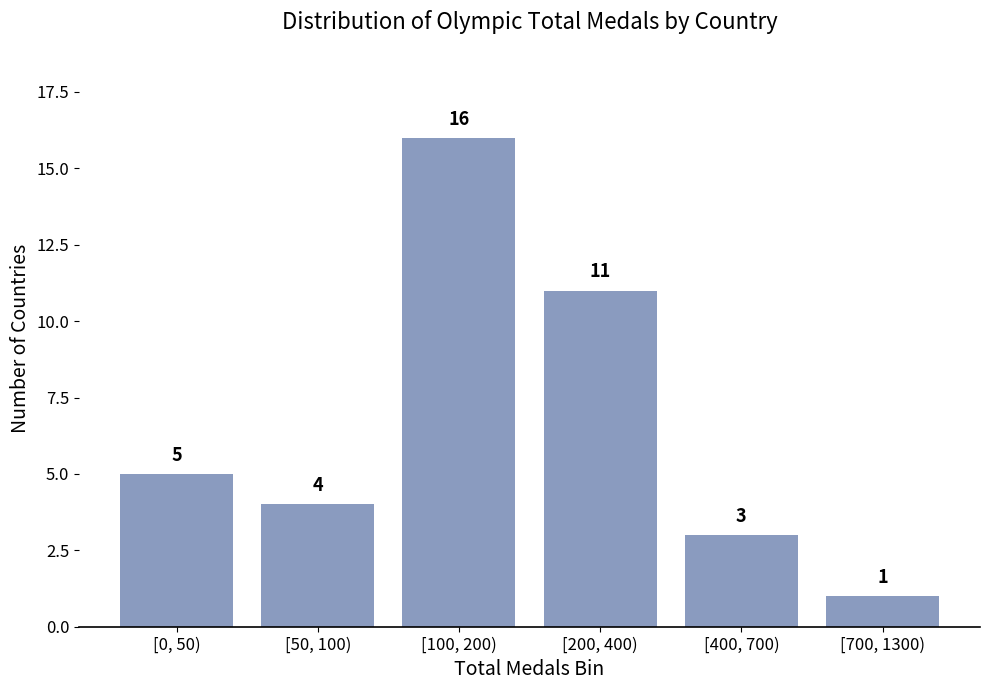

Reading left to right, what are all the values shown in this chart?

5	4	16	11	3	1